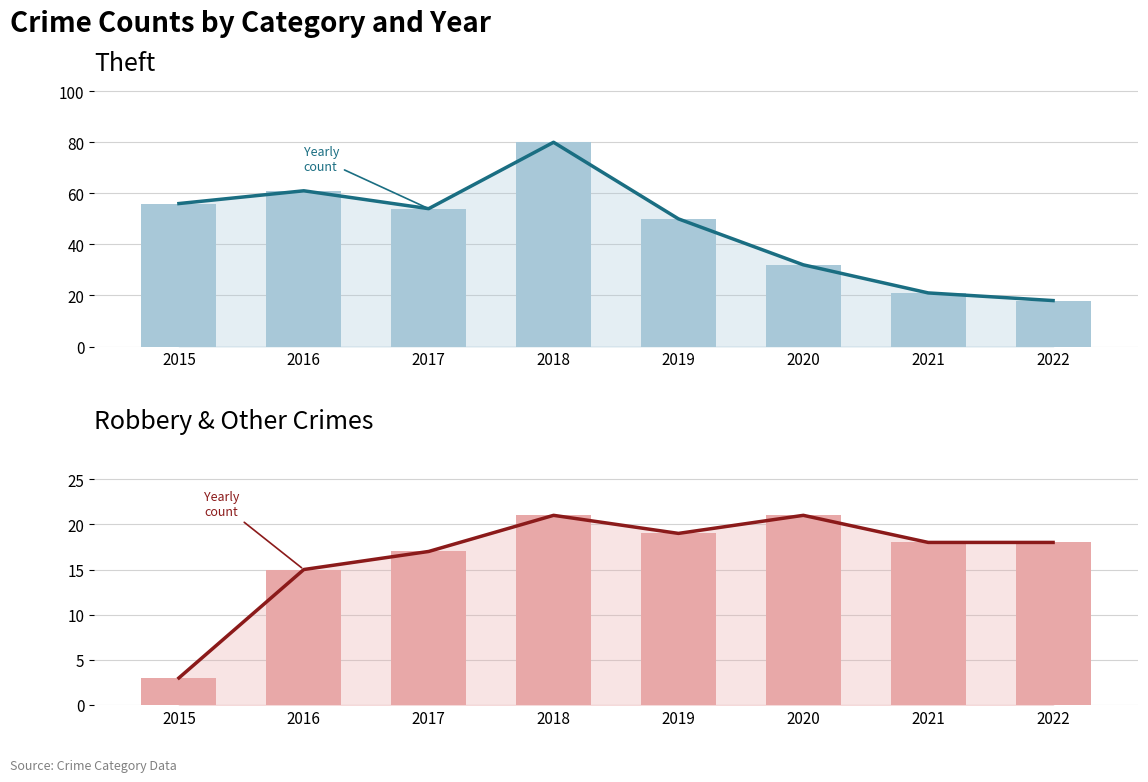

Where is Theft nearest to the value 49?

2019